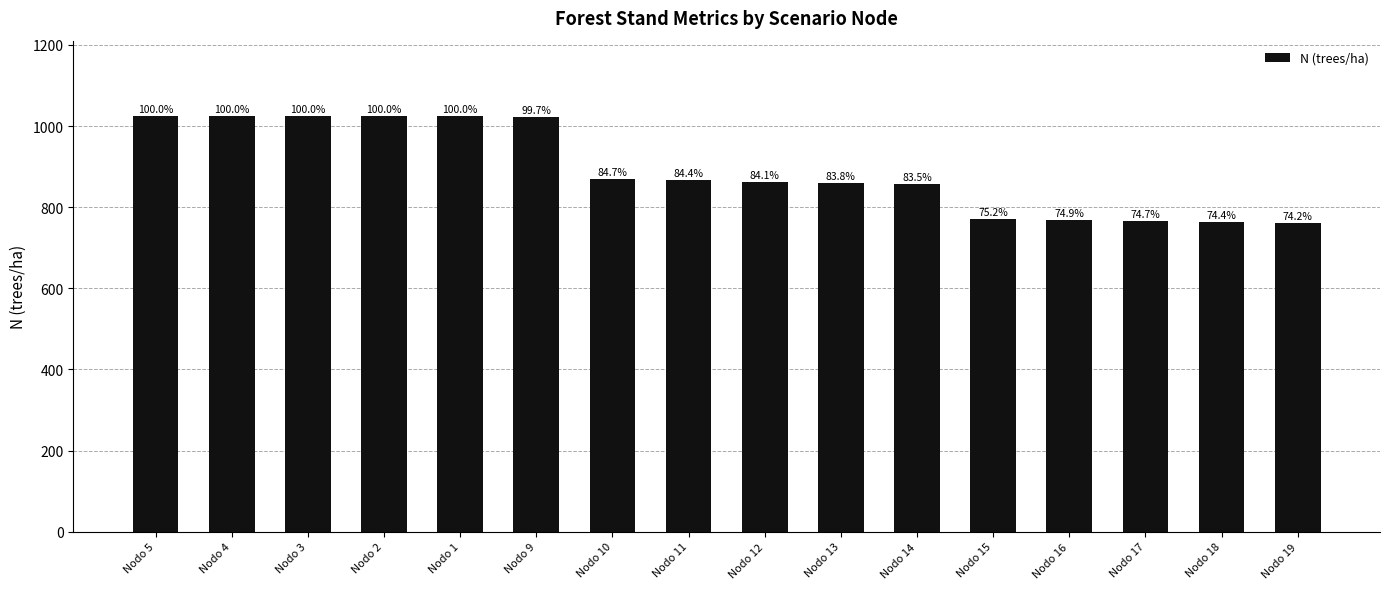

True or false: the data shows 863.1 at Nodo 12.

True